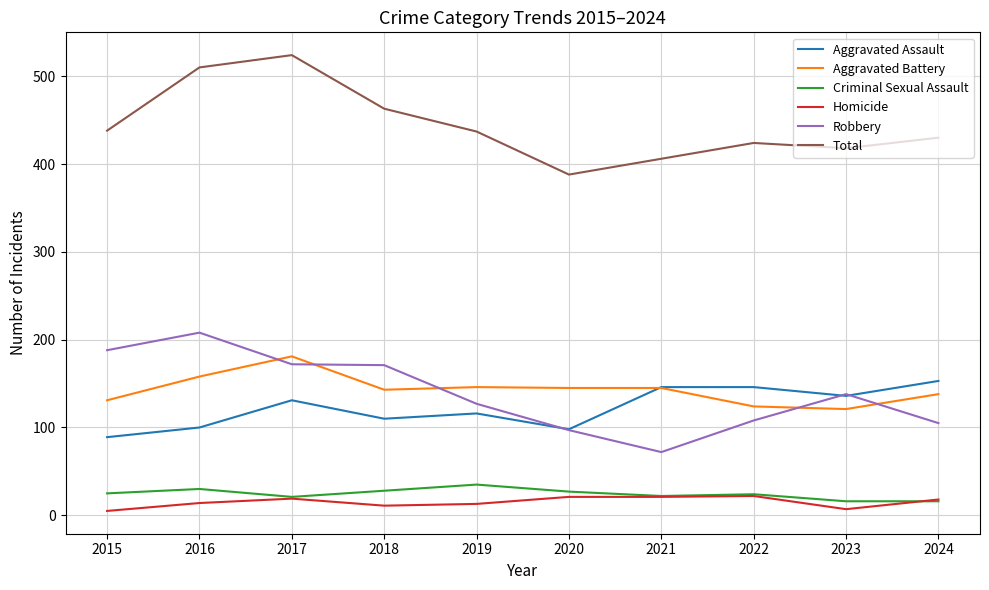

Is the value of Aggravated Assault at 2019 greater than the value of Homicide at 2023?

Yes